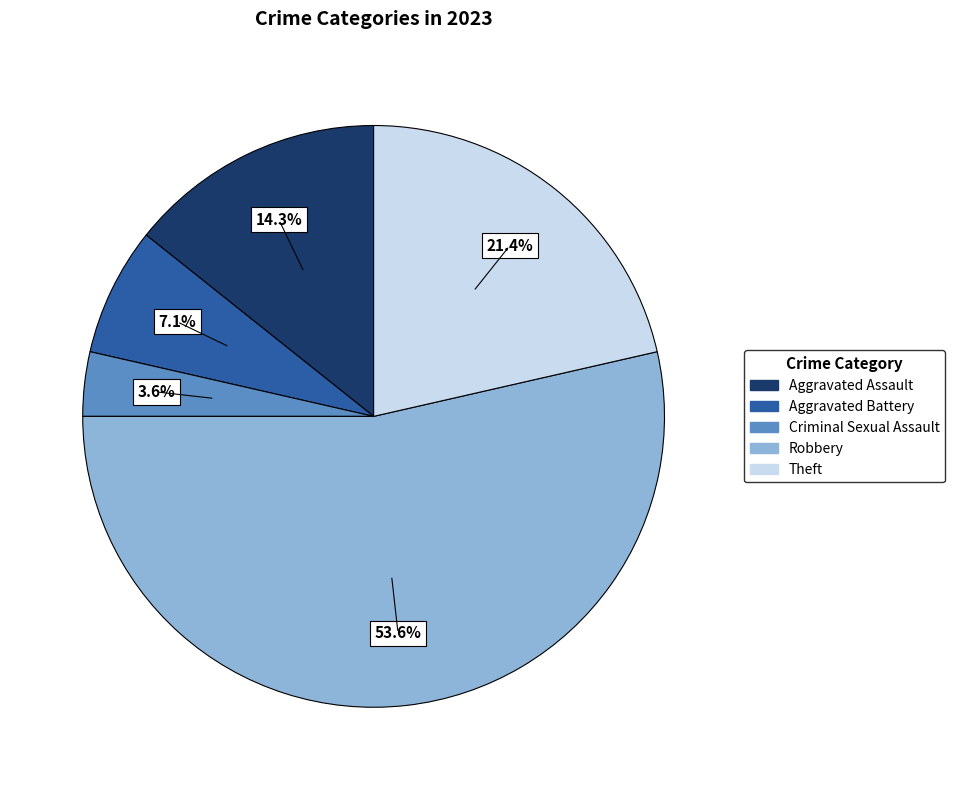

Which category has the biggest portion of the pie?

Robbery